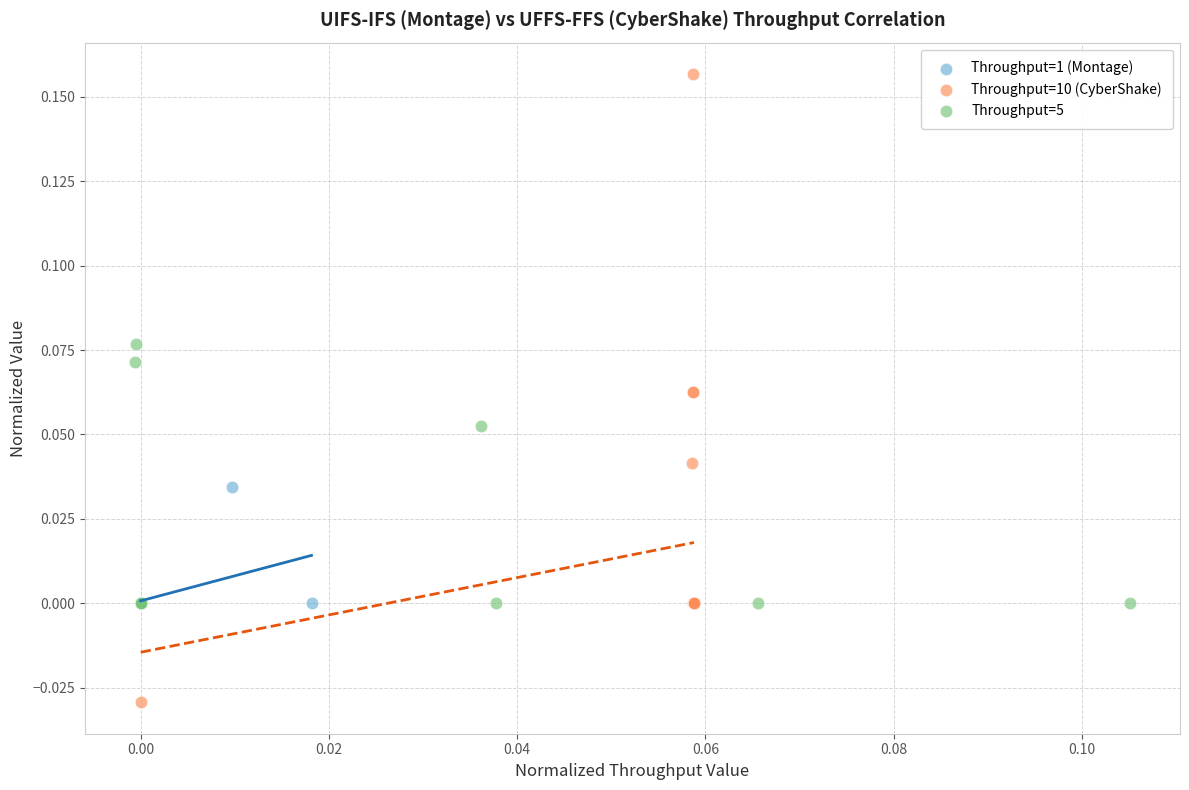

Which series has the largest Y range (max minus min)?

Throughput=10 (CyberShake)